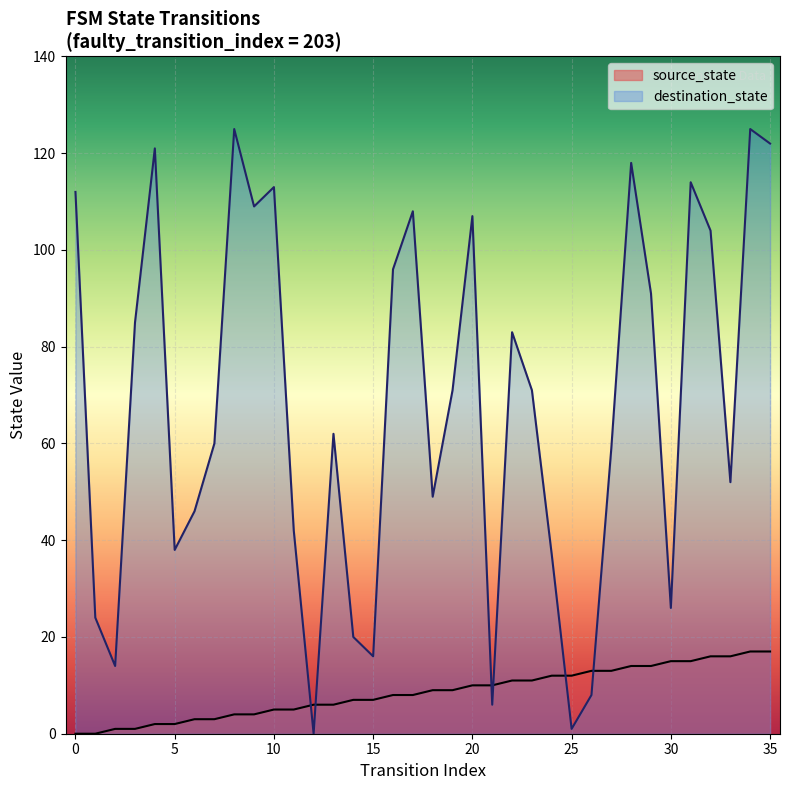

How many lines are shown in the chart?

2